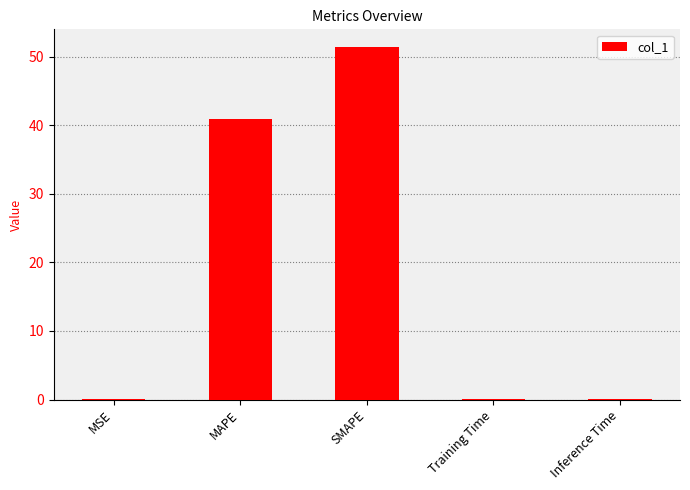

At which label is the value closest to 25?

MAPE